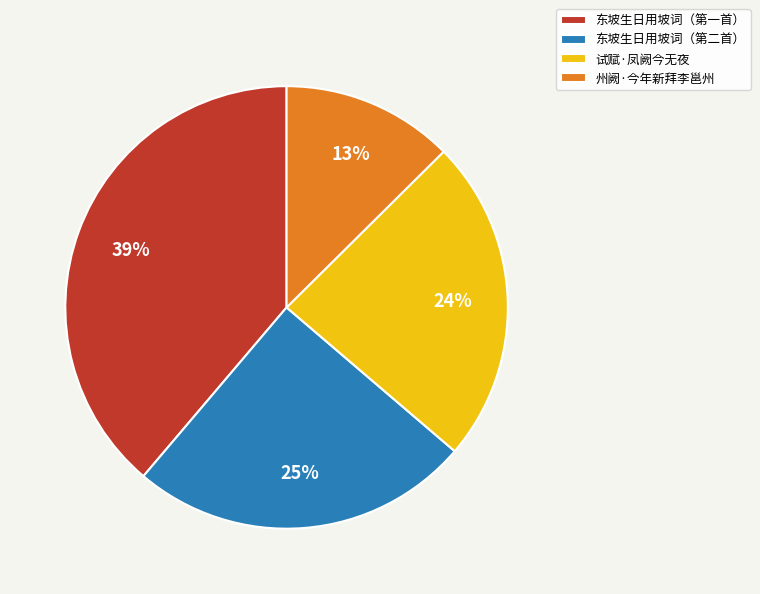

Do 东坡生日用坡词（第二首） and 州阙·今年新拜李邕州 together represent more than half of the pie?

No